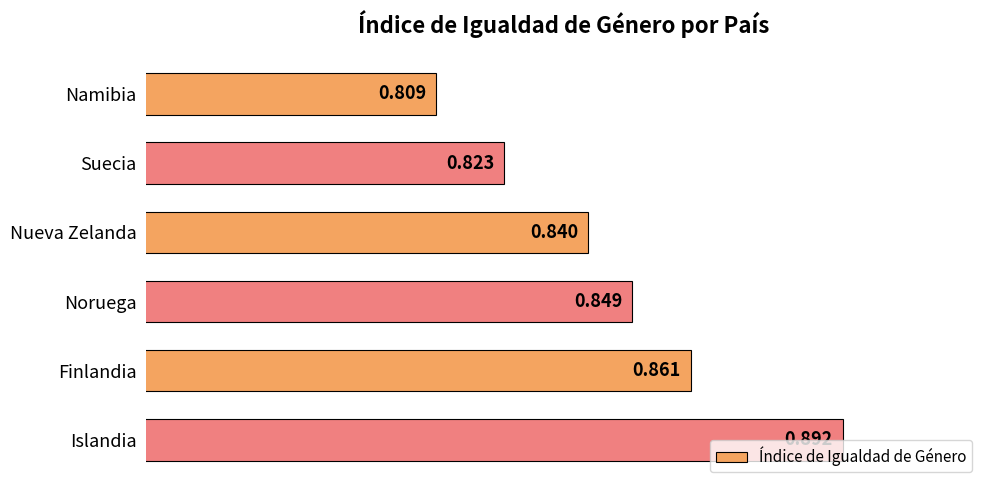

Where is the data nearest to the value 0?

Namibia